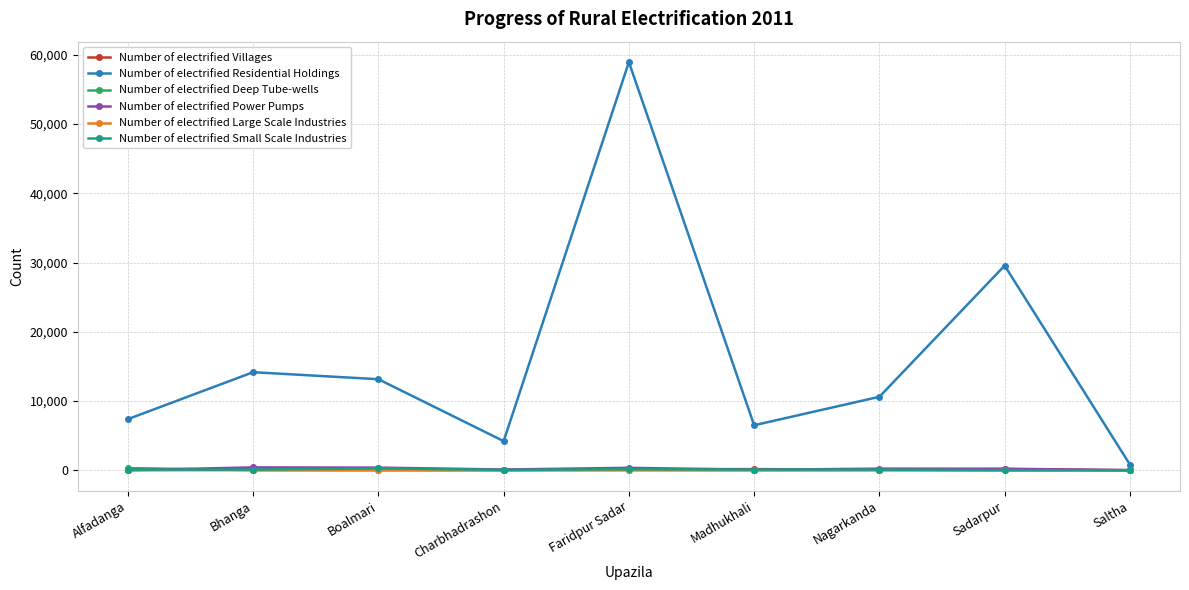

Which series has the widest spread of values?

Number of electrified Residential Holdings